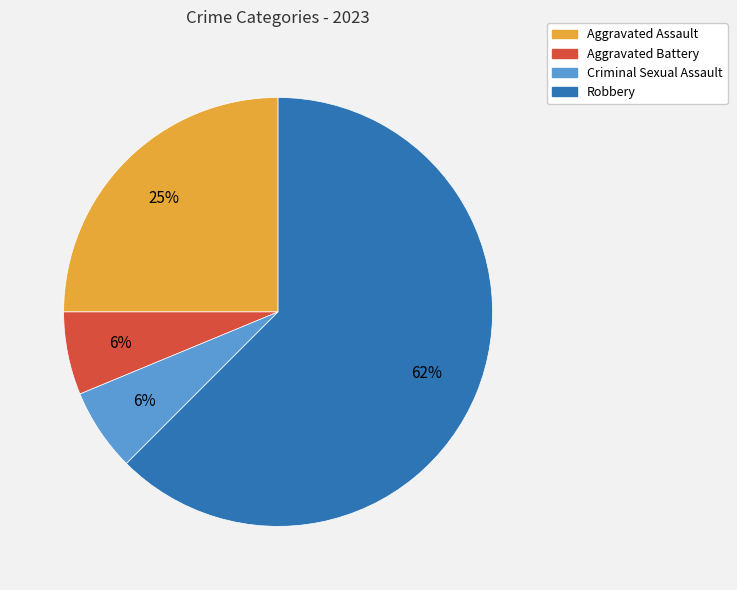

Is the sum of Robbery and Aggravated Assault greater than half?

Yes